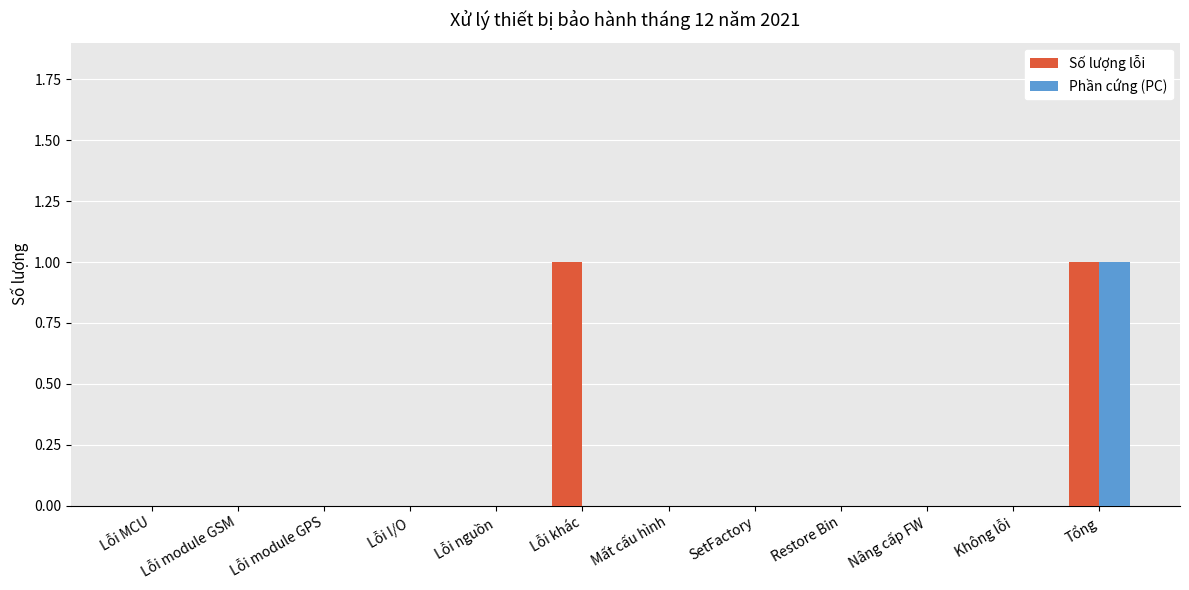

What is the maximum value for Phần cứng (PC)?

1